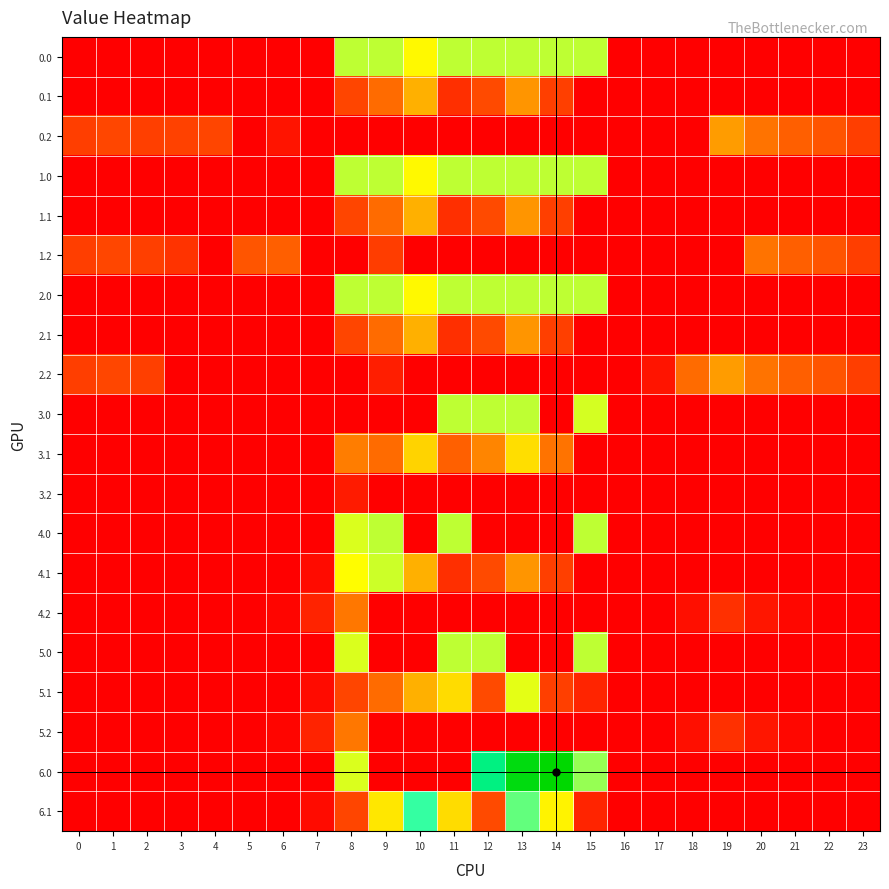

Reading left to right, extract all data points from this chart.

0.0: 0=0.0	1=0.0	2=0.0	3=0.0	4=0.0	5=0.0	6=0.0	7=0.0	8=415.0	9=415.0	10=361.5	11=415.0	12=415.0	13=415.0	14=415.0	15=415.0	16=0.0	17=0.0	18=0.0	19=0.0	20=0.0	21=0.0	22=0.0	23=0.0
0.1: 0=0.0	1=0.0	2=0.0	3=0.0	4=0.0	5=0.0	6=0.0	7=0.0	8=125.2	9=191.1	10=274.1	11=87.0	12=134.6	13=241.5	14=113.7	15=0.0	16=0.0	17=0.0	18=0.0	19=0.0	20=0.0	21=0.0	22=0.0	23=0.0
0.2: 0=112.9	1=127.3	2=114.5	3=119.0	4=125.6	5=0.0	6=38.2	7=0.0	8=0.0	9=0.0	10=0.0	11=0.0	12=0.0	13=0.0	14=0.0	15=0.0	16=0.0	17=0.0	18=0.0	19=249.0	20=200.8	21=173.6	22=152.6	23=112.5
1.0: 0=0.0	1=0.0	2=0.0	3=0.0	4=0.0	5=0.0	6=0.0	7=0.0	8=415.0	9=415.0	10=361.5	11=415.0	12=415.0	13=415.0	14=415.0	15=415.0	16=0.0	17=0.0	18=0.0	19=0.0	20=0.0	21=0.0	22=0.0	23=0.0
1.1: 0=0.0	1=0.0	2=0.0	3=0.0	4=0.0	5=0.0	6=0.0	7=0.0	8=125.2	9=191.1	10=274.1	11=87.0	12=134.6	13=241.5	14=113.7	15=0.0	16=0.0	17=0.0	18=0.0	19=0.0	20=0.0	21=0.0	22=0.0	23=0.0
1.2: 0=112.9	1=127.3	2=114.5	3=94.2	4=0.0	5=155.0	6=171.2	7=0.0	8=0.0	9=111.5	10=0.0	11=0.0	12=0.0	13=0.0	14=0.0	15=0.0	16=0.0	17=0.0	18=0.0	19=0.0	20=200.8	21=173.6	22=152.6	23=112.5
2.0: 0=0.0	1=0.0	2=0.0	3=0.0	4=0.0	5=0.0	6=0.0	7=0.0	8=415.0	9=415.0	10=361.5	11=415.0	12=415.0	13=415.0	14=415.0	15=415.0	16=0.0	17=0.0	18=0.0	19=0.0	20=0.0	21=0.0	22=0.0	23=0.0
2.1: 0=0.0	1=0.0	2=0.0	3=0.0	4=0.0	5=0.0	6=0.0	7=0.0	8=125.2	9=191.1	10=274.1	11=87.0	12=134.6	13=241.5	14=113.7	15=0.0	16=0.0	17=0.0	18=0.0	19=0.0	20=0.0	21=0.0	22=0.0	23=0.0
2.2: 0=112.9	1=127.3	2=114.5	3=0.0	4=0.0	5=0.0	6=0.0	7=0.0	8=0.0	9=55.2	10=0.0	11=0.0	12=0.0	13=0.0	14=0.0	15=0.0	16=0.0	17=37.6	18=190.0	19=249.0	20=200.8	21=173.6	22=152.6	23=112.5
3.0: 0=0.0	1=0.0	2=0.0	3=0.0	4=0.0	5=0.0	6=0.0	7=0.0	8=0.0	9=0.0	10=0.0	11=415.0	12=415.0	13=415.0	14=0.0	15=398.2	16=0.0	17=0.0	18=0.0	19=0.0	20=0.0	21=0.0	22=0.0	23=0.0
3.1: 0=0.0	1=0.0	2=0.0	3=0.0	4=0.0	5=0.0	6=0.0	7=0.0	8=212.2	9=191.1	10=315.2	11=173.9	12=221.6	13=328.5	14=200.7	15=0.0	16=0.0	17=0.0	18=0.0	19=0.0	20=0.0	21=0.0	22=0.0	23=0.0
3.2: 0=0.0	1=0.0	2=0.0	3=0.0	4=0.0	5=0.0	6=0.0	7=0.0	8=51.7	9=0.0	10=0.0	11=0.0	12=0.0	13=0.0	14=0.0	15=0.0	16=0.0	17=0.0	18=0.0	19=0.0	20=0.0	21=0.0	22=0.0	23=0.0
4.0: 0=0.0	1=0.0	2=0.0	3=0.0	4=0.0	5=0.0	6=0.0	7=0.0	8=395.3	9=415.0	10=0.0	11=415.0	12=3.0	13=0.0	14=0.0	15=415.0	16=0.0	17=0.0	18=0.0	19=0.0	20=0.0	21=0.0	22=0.0	23=0.0
4.1: 0=0.0	1=0.0	2=0.0	3=0.0	4=0.0	5=0.0	6=0.0	7=22.9	8=365.2	9=404.4	10=274.1	11=87.0	12=134.6	13=241.5	14=113.7	15=0.0	16=0.0	17=0.0	18=0.0	19=0.0	20=0.0	21=0.0	22=0.0	23=0.0
4.2: 0=0.0	1=0.0	2=0.0	3=0.0	4=0.0	5=0.0	6=11.2	7=63.4	8=204.7	9=0.0	10=0.0	11=0.0	12=0.0	13=0.0	14=0.0	15=0.0	16=0.0	17=0.0	18=30.0	19=89.0	20=40.8	21=13.6	22=0.0	23=0.0
5.0: 0=0.0	1=0.0	2=0.0	3=0.0	4=0.0	5=0.0	6=0.0	7=0.0	8=395.3	9=0.0	10=0.0	11=415.0	12=415.0	13=0.0	14=3.0	15=415.0	16=0.0	17=0.0	18=0.0	19=0.0	20=0.0	21=0.0	22=0.0	23=0.0
5.1: 0=0.0	1=0.0	2=0.0	3=0.0	4=0.0	5=0.0	6=0.0	7=22.9	8=125.2	9=191.1	10=274.1	11=326.9	12=134.6	13=387.8	14=113.7	15=66.9	16=0.0	17=0.0	18=0.0	19=0.0	20=0.0	21=0.0	22=0.0	23=0.0
5.2: 0=0.0	1=0.0	2=0.0	3=0.0	4=0.0	5=0.0	6=11.2	7=63.4	8=204.7	9=0.0	10=0.0	11=0.0	12=0.0	13=0.0	14=0.0	15=0.0	16=0.0	17=0.0	18=30.0	19=89.0	20=40.8	21=13.6	22=0.0	23=0.0
6.0: 0=0.0	1=0.0	2=0.0	3=0.0	4=0.0	5=0.0	6=0.0	7=0.0	8=395.3	9=0.0	10=0.0	11=0.0	12=619.4	13=720.6	14=736.0	15=443.0	16=0.0	17=0.0	18=0.0	19=0.0	20=0.0	21=0.0	22=0.0	23=0.0
6.1: 0=0.0	1=0.0	2=0.0	3=0.0	4=0.0	5=0.0	6=0.0	7=22.9	8=125.2	9=340.6	10=514.1	11=326.9	12=134.6	13=481.5	14=353.7	15=66.9	16=0.0	17=0.0	18=0.0	19=0.0	20=0.0	21=0.0	22=0.0	23=0.0